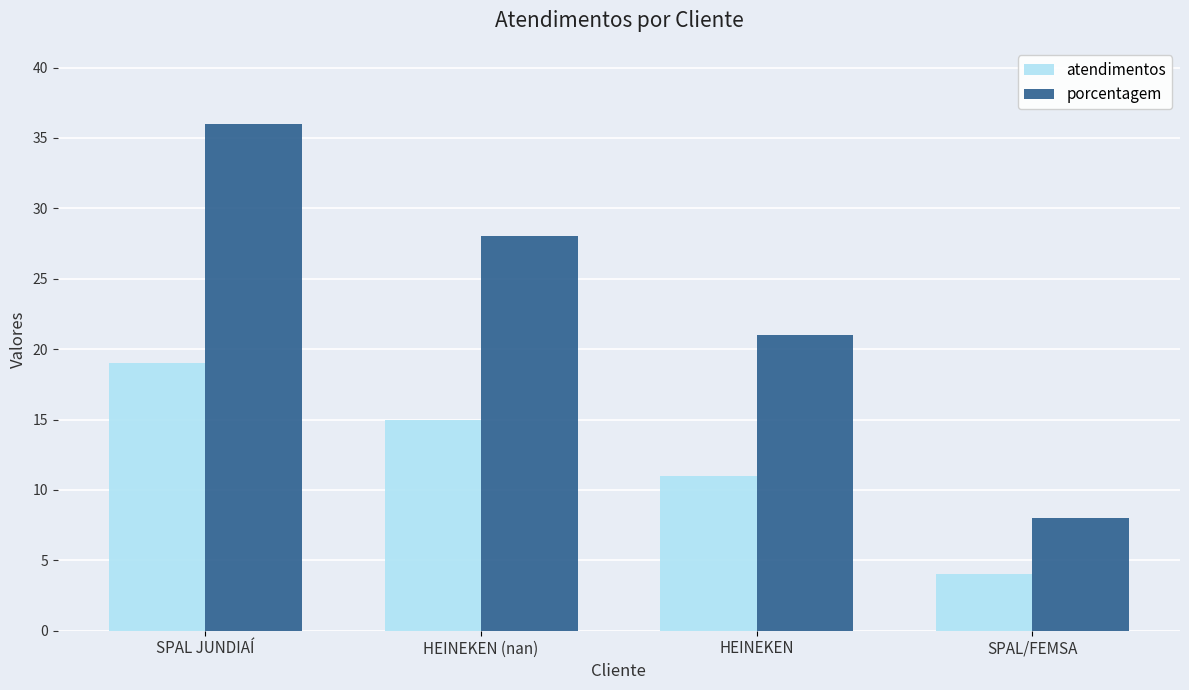

Reading left to right, extract all data points from this chart.

atendimentos: 19	15	11	4
porcentagem: 36	28	21	8